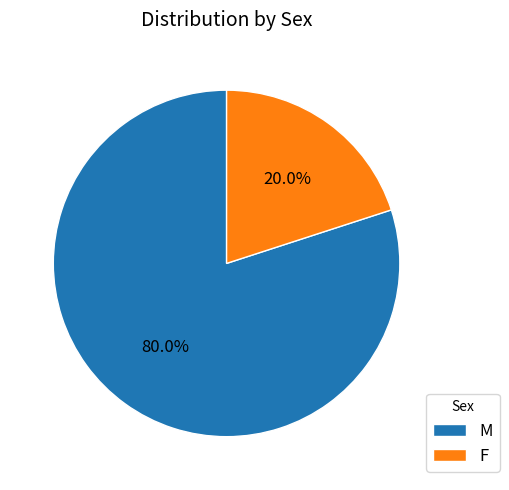

Does any single category account for the majority?

Yes